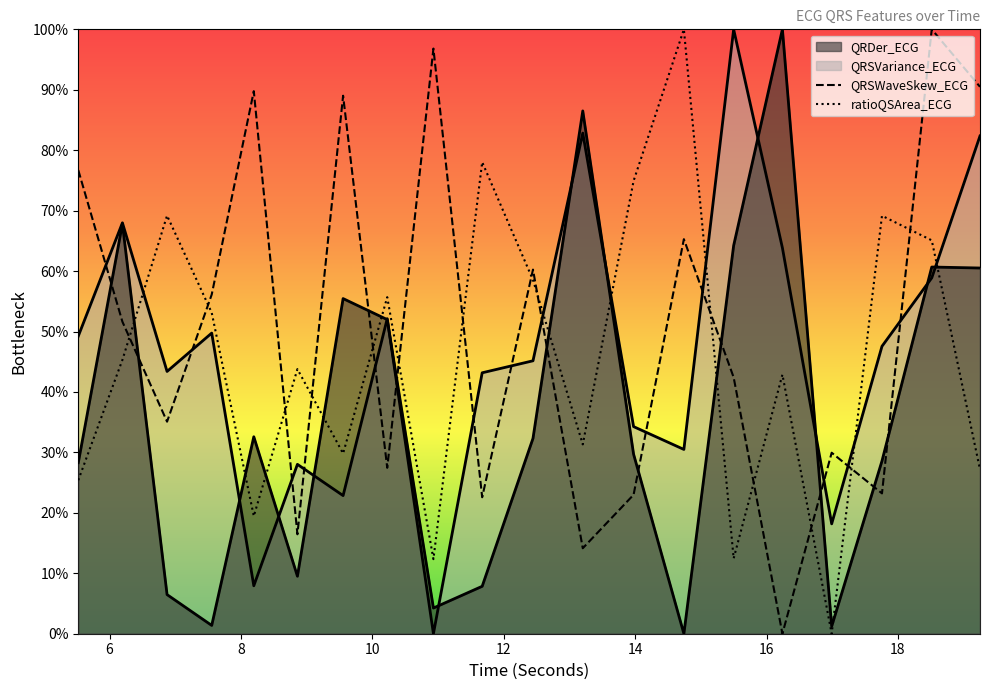

How many times do ratioQSArea_ECG and QRSWaveSkew_ECG cross each other?

14